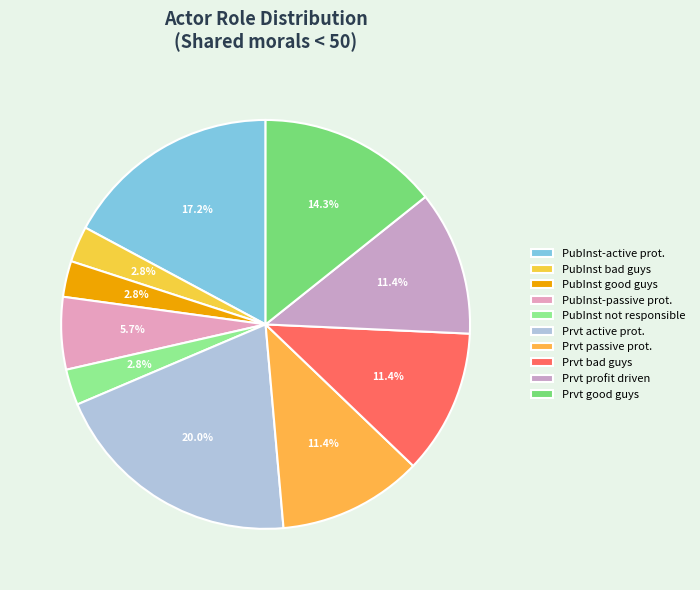

How much of the chart is everything except Prvt passive prot.?

88.6%